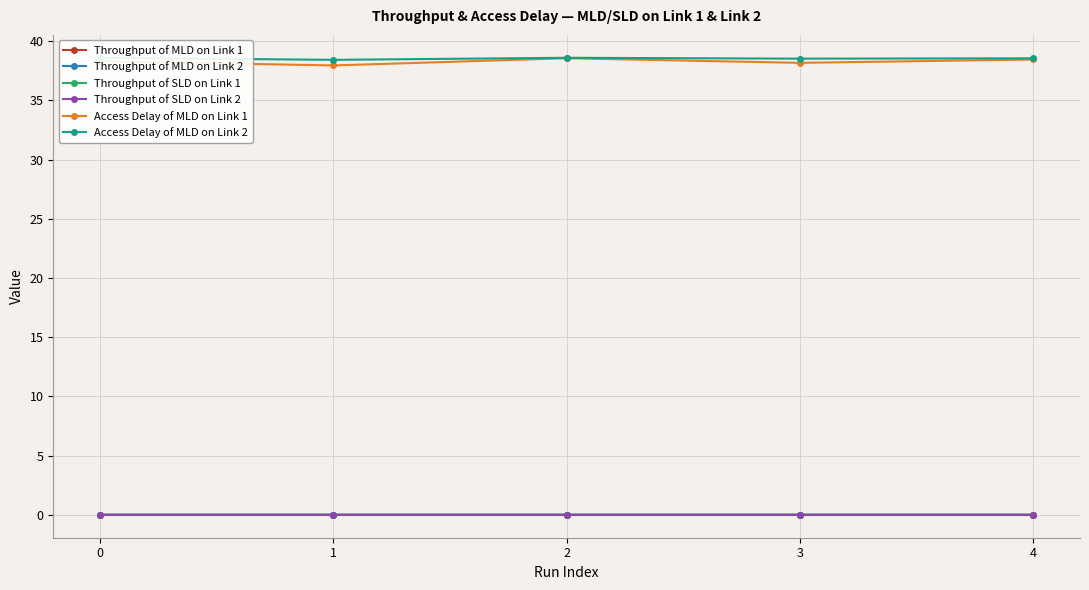

Reading right to left, extract all data points from this chart.

Throughput of MLD on Link 1: 0.0	0.0	0.0	0.0	0.0
Throughput of MLD on Link 2: 0.0	0.0	0.0	0.0	0.0
Throughput of SLD on Link 1: 0.0	0.0	0.0	0.0	0.0
Throughput of SLD on Link 2: 0.0	0.0	0.0	0.0	0.0
Access Delay of MLD on Link 1: 38.4	38.2	38.6	37.9	38.3
Access Delay of MLD on Link 2: 38.5	38.5	38.6	38.4	38.6